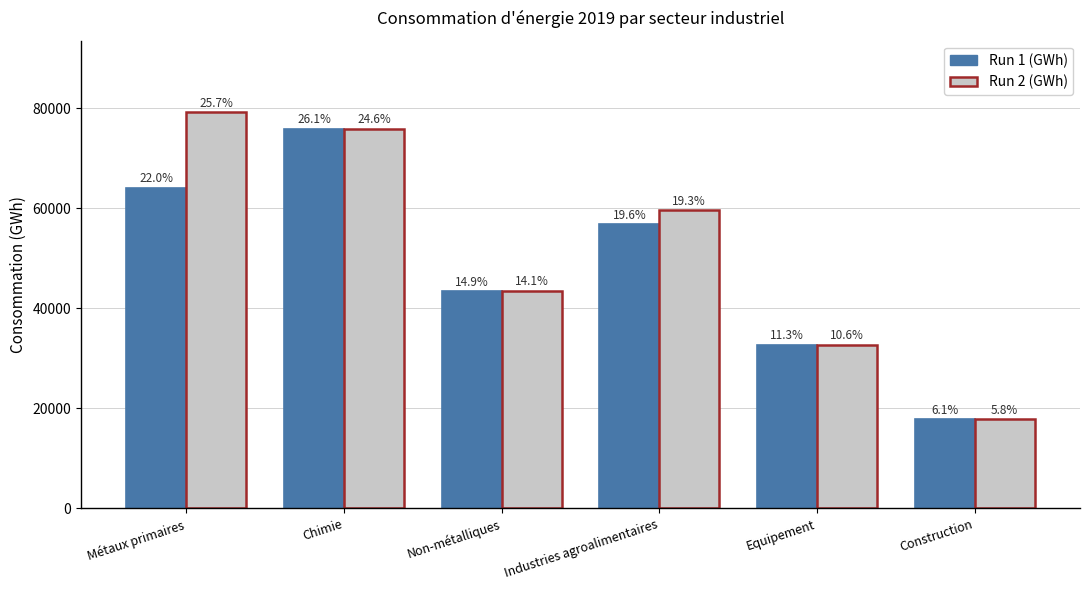

What is the label of the 6th bar from the right?

Métaux primaires